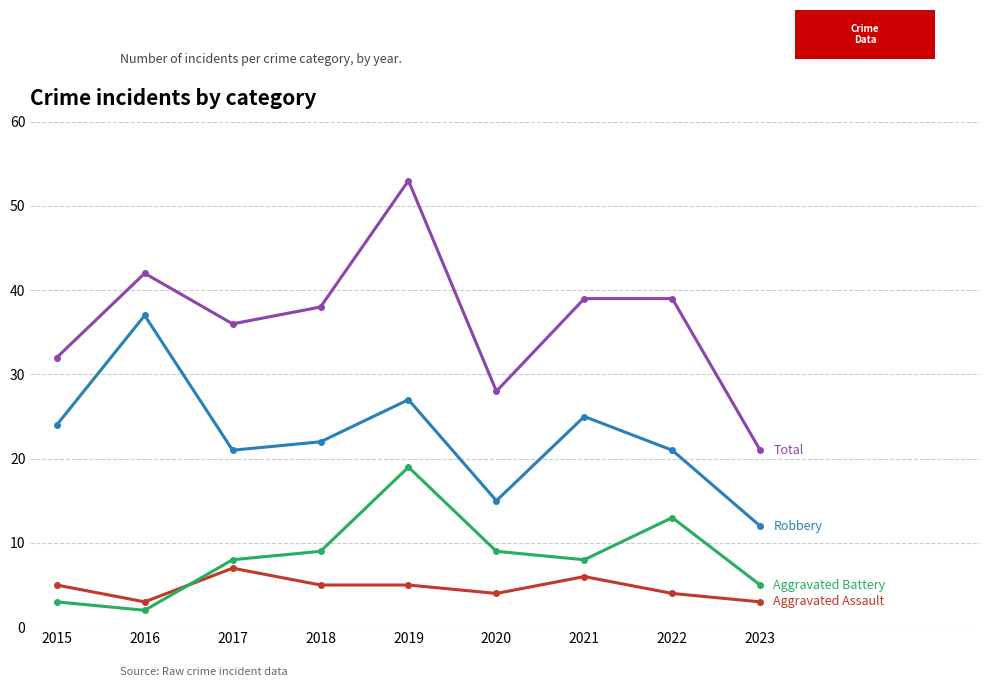

At which category does the chart reach its peak across all series?

2019